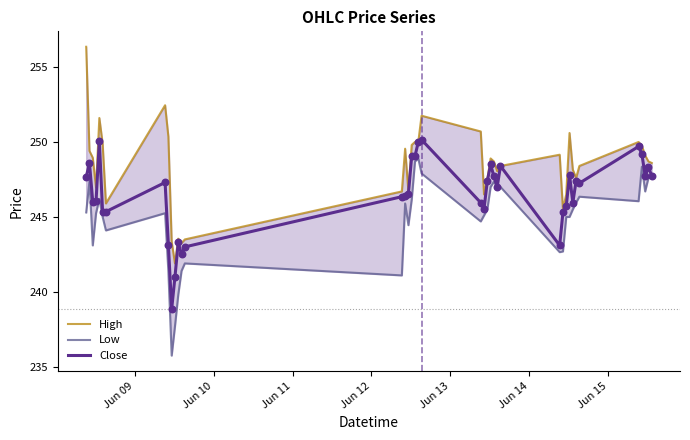

Which series has the largest total across all categories?

High